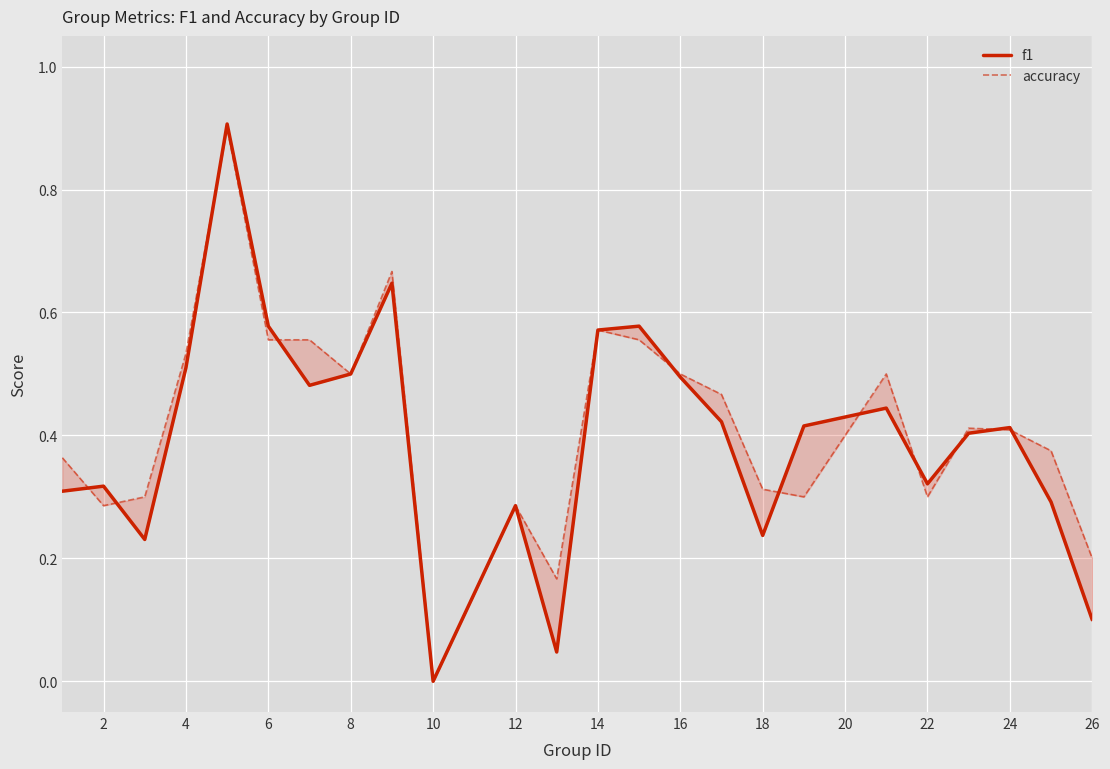

Where is the first local maximum for f1?

2